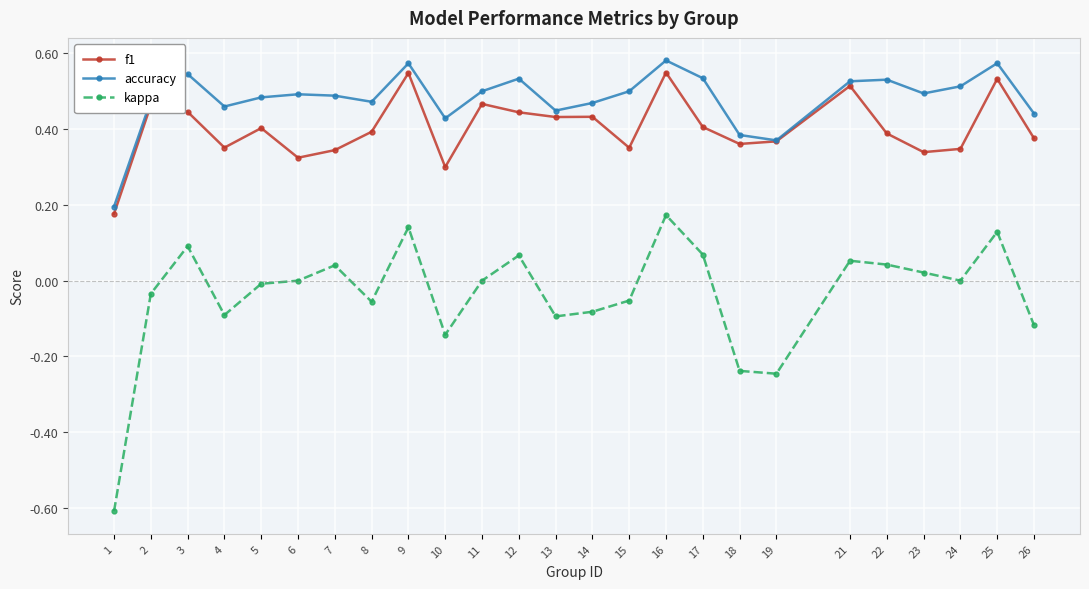

True or false: f1 and kappa cross at least once.

False